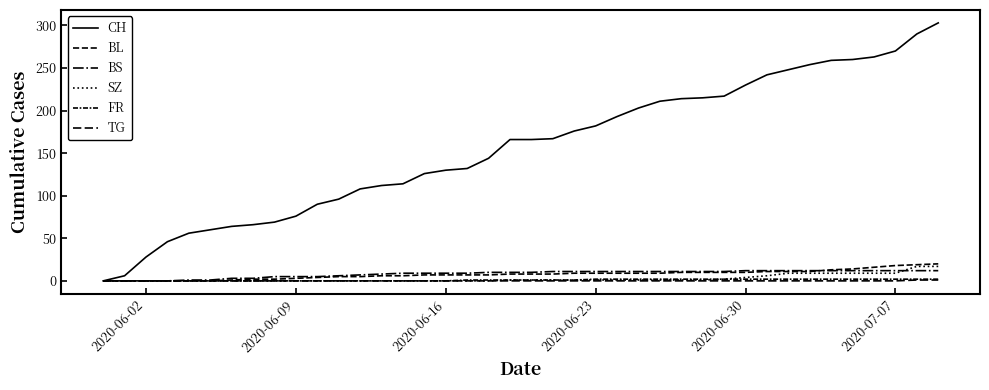

Is this an area chart (filled region under the line)?

No